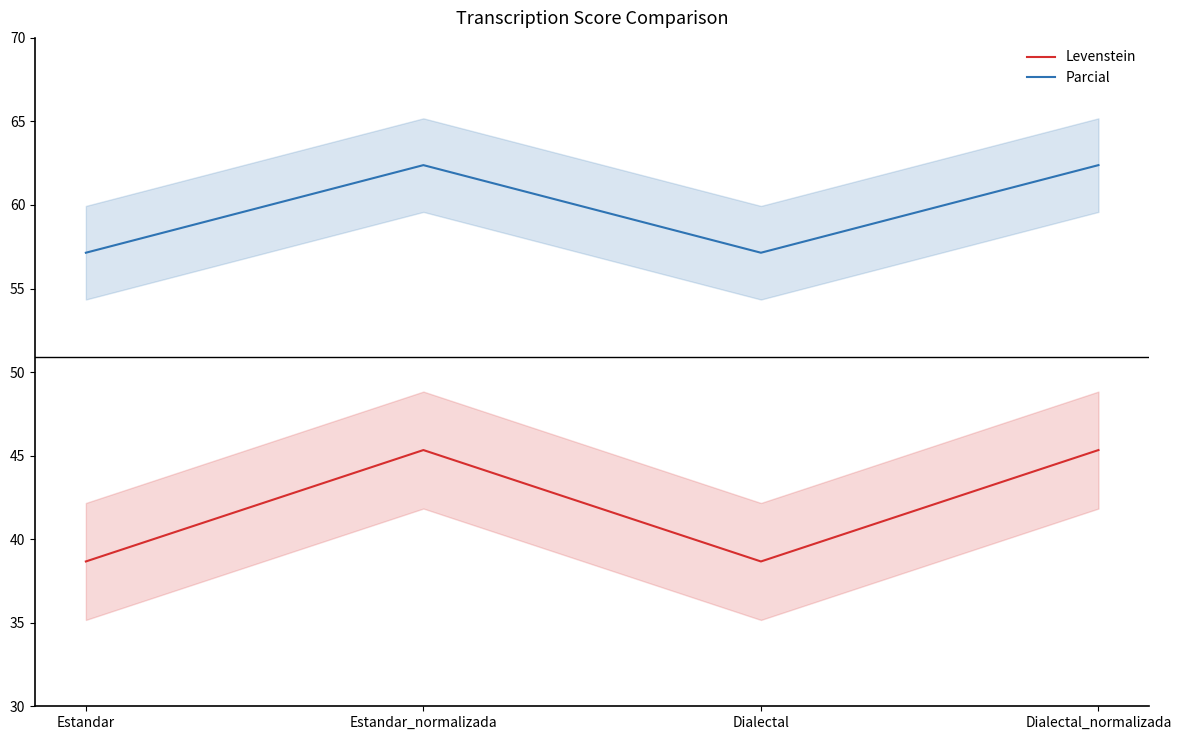

What is the label of the 1st point from the right?

Dialectal_normalizada